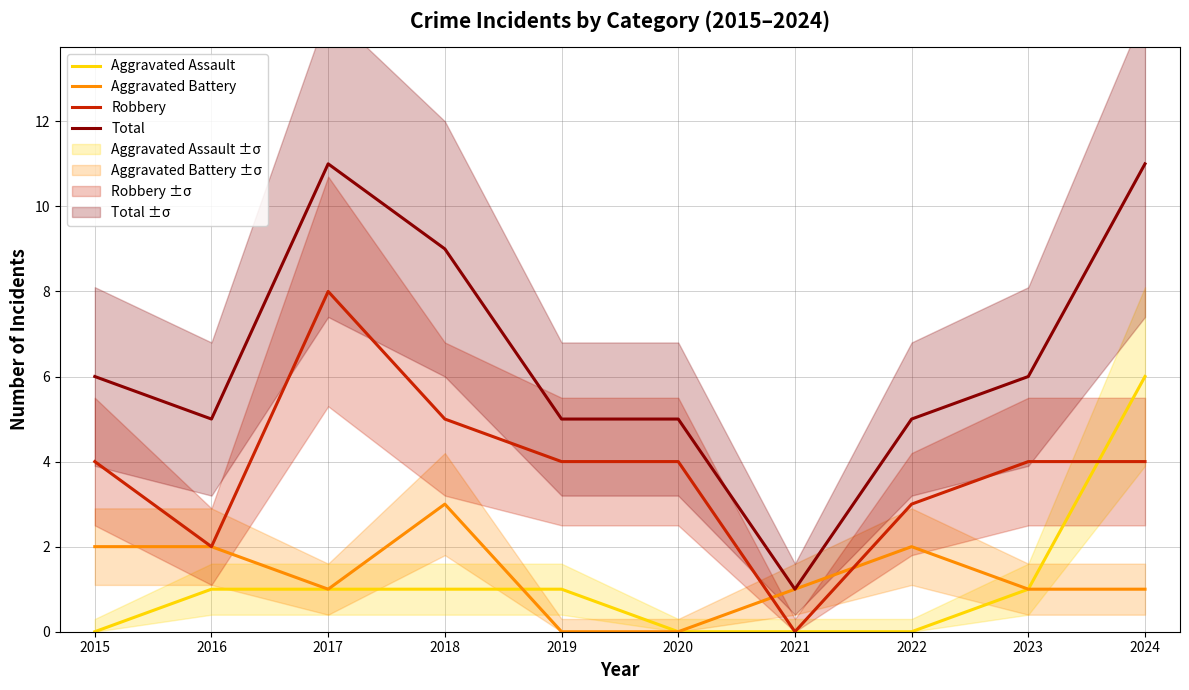

Reading right to left, extract all data points from this chart.

Aggravated Assault: 2024=6	2023=1	2022=0	2021=0	2020=0	2019=1	2018=1	2017=1	2016=1	2015=0
Aggravated Battery: 2024=1	2023=1	2022=2	2021=1	2020=0	2019=0	2018=3	2017=1	2016=2	2015=2
Robbery: 2024=4	2023=4	2022=3	2021=0	2020=4	2019=4	2018=5	2017=8	2016=2	2015=4
Total: 2024=11	2023=6	2022=5	2021=1	2020=5	2019=5	2018=9	2017=11	2016=5	2015=6